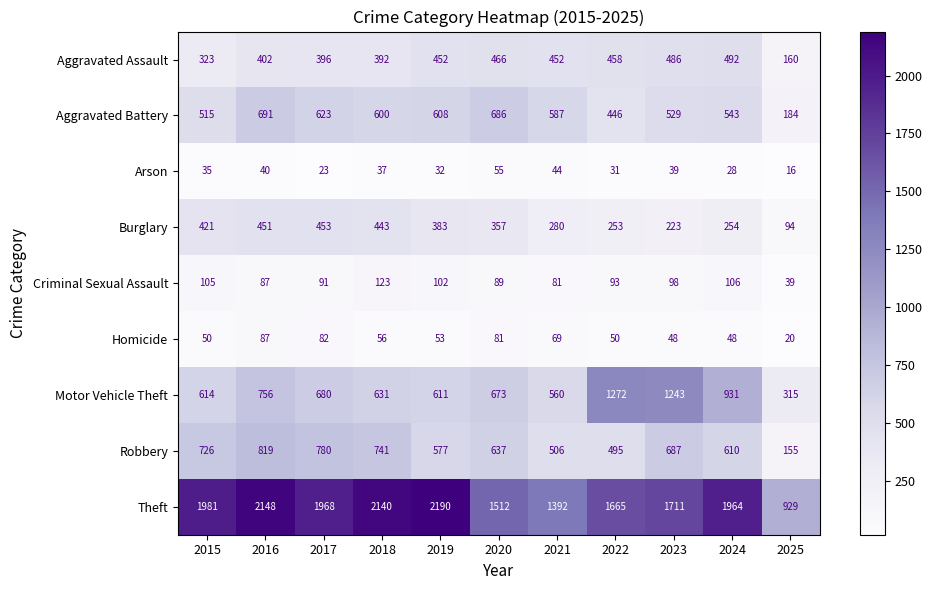

At how many categories does at least one series exceed 704?

11